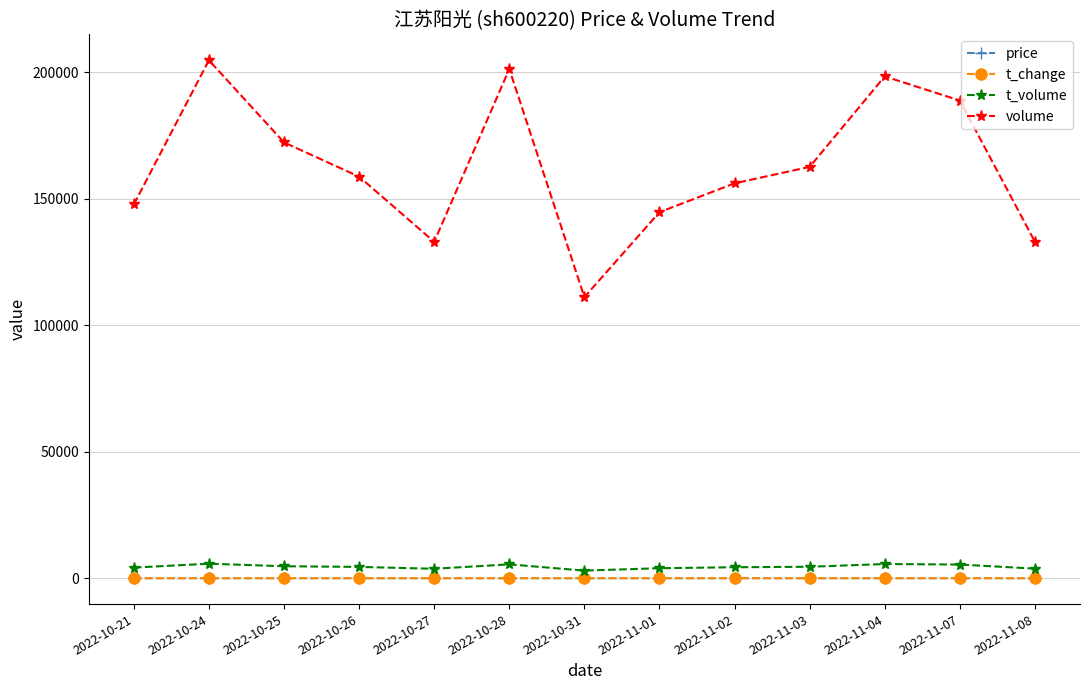

What is the spread (max minus min) of values at 2022-10-28?

201243.9